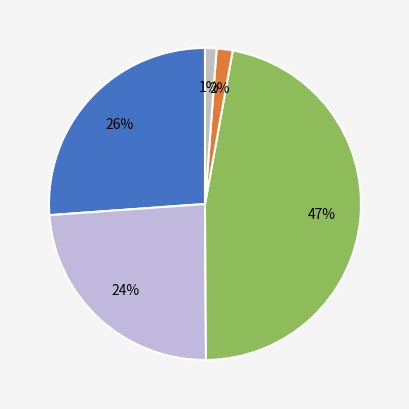

How many slices are in this pie chart?

5